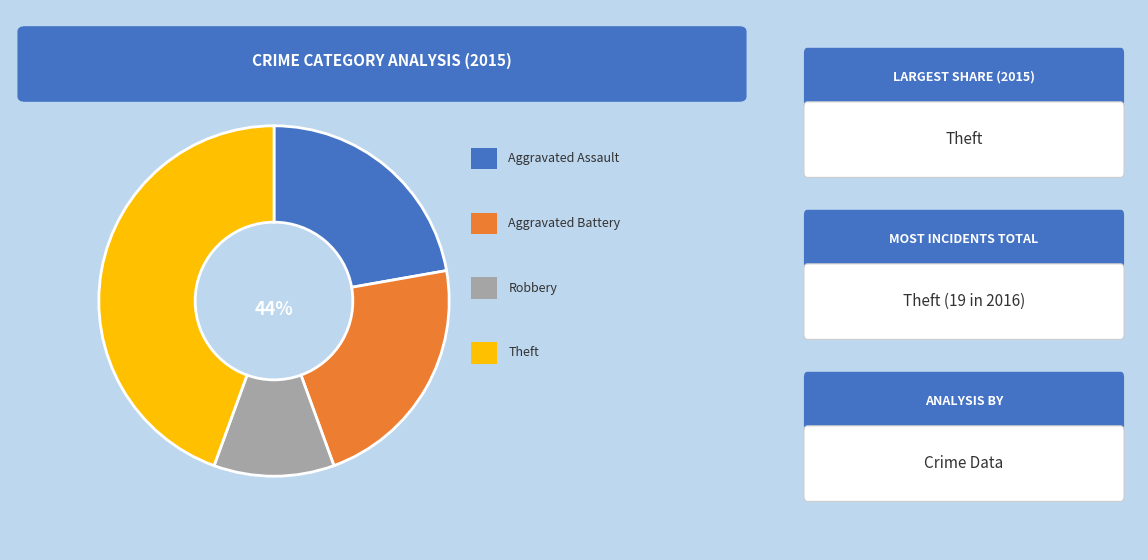

Does any single category account for the majority?

No